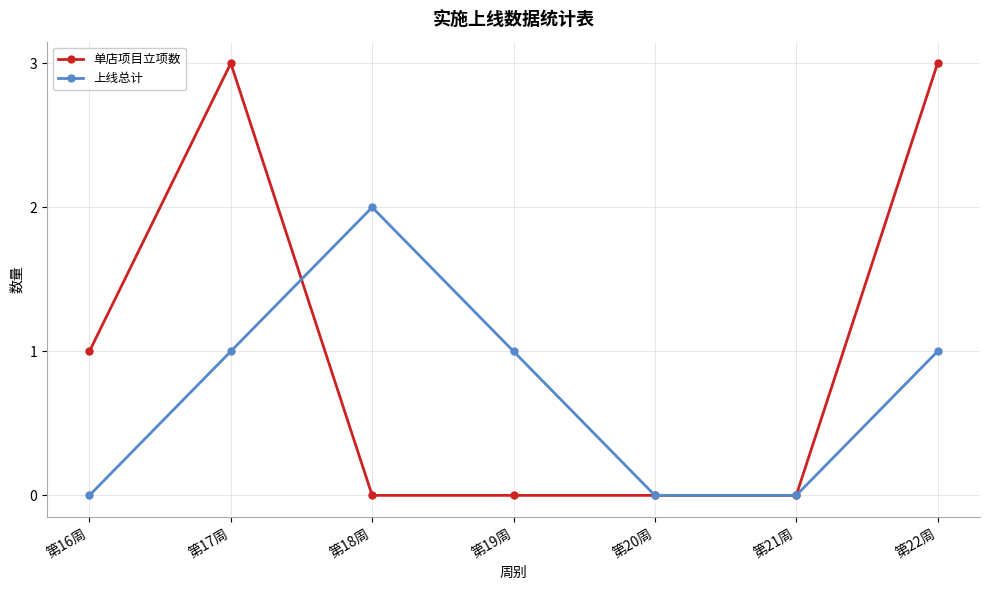

What is the sum of the 上线总计 values at 第16周 and 第19周?

1